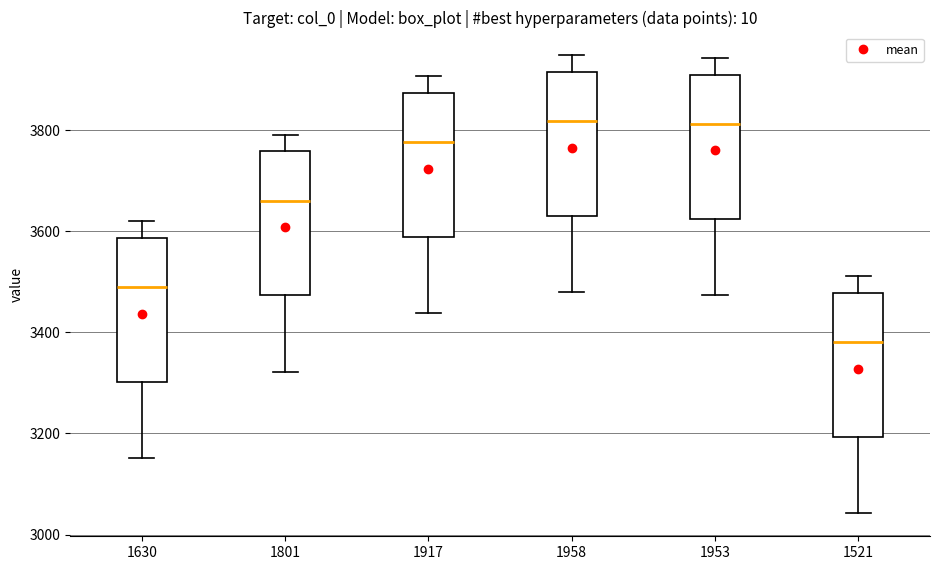

Reading left to right, transcribe this box plot: for each box, give where its median line is, the range the box spans, and where its two whiskers end, as read against the y-axis. The values are not printed on the chart, so give them approximately, as read against the axis.

1630: median 3480, box 3300 to 3580, whiskers 3160 to 3620
1801: median 3660, box 3480 to 3760, whiskers 3320 to 3800
1917: median 3780, box 3580 to 3880, whiskers 3440 to 3900
1958: median 3820, box 3640 to 3920, whiskers 3480 to 3940
1953: median 3820, box 3620 to 3900, whiskers 3480 to 3940
1521: median 3380, box 3200 to 3480, whiskers 3040 to 3520